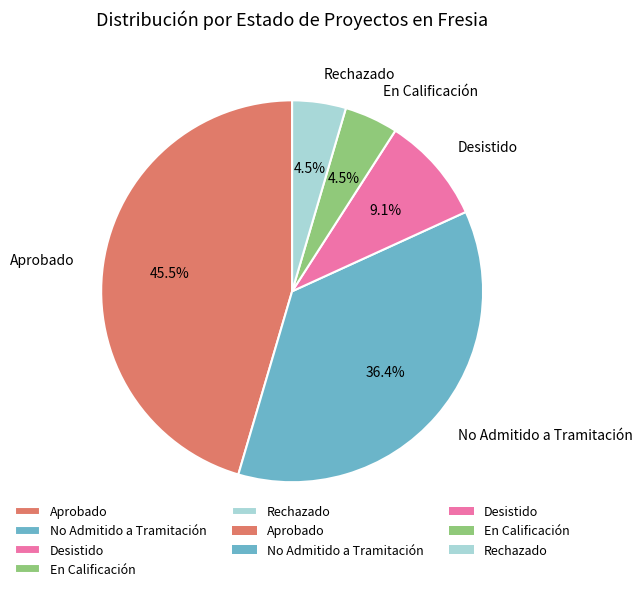

True or false: No Admitido a Tramitación accounts for 36% of the total.

True